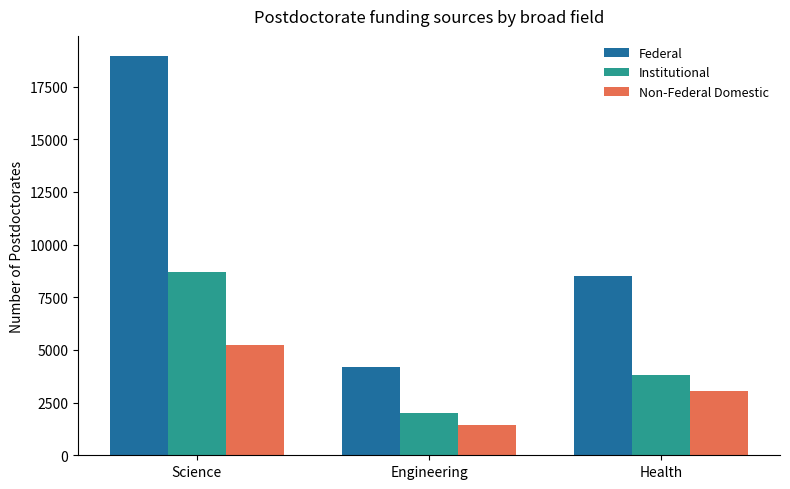

What value does the Non-Federal Domestic series have at Science, to the nearest 10?

5220